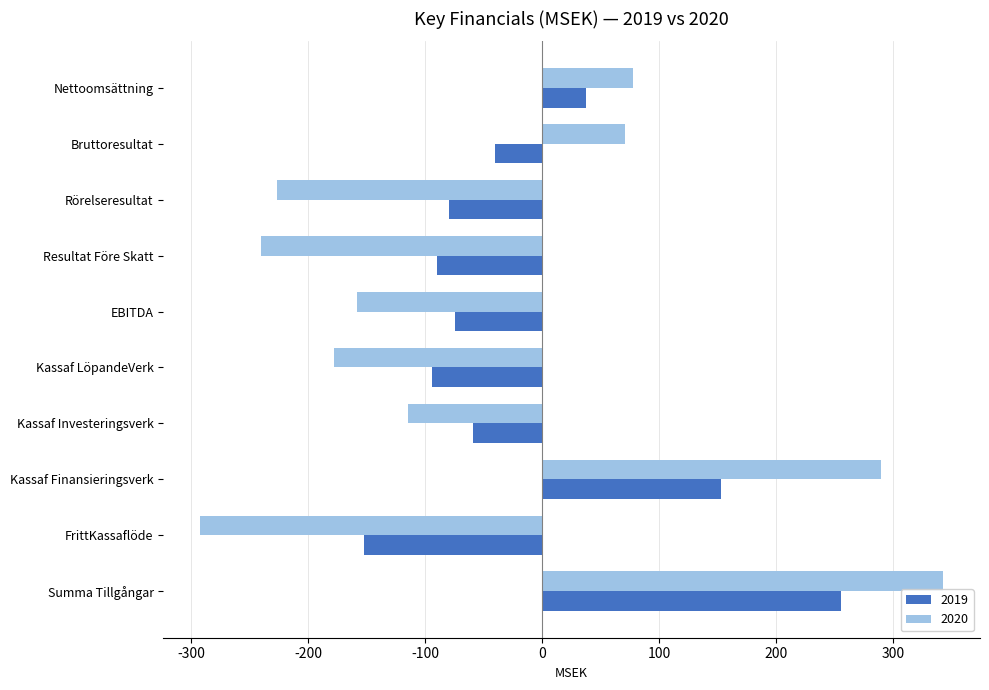

Which series has the largest range (max minus min)?

2020